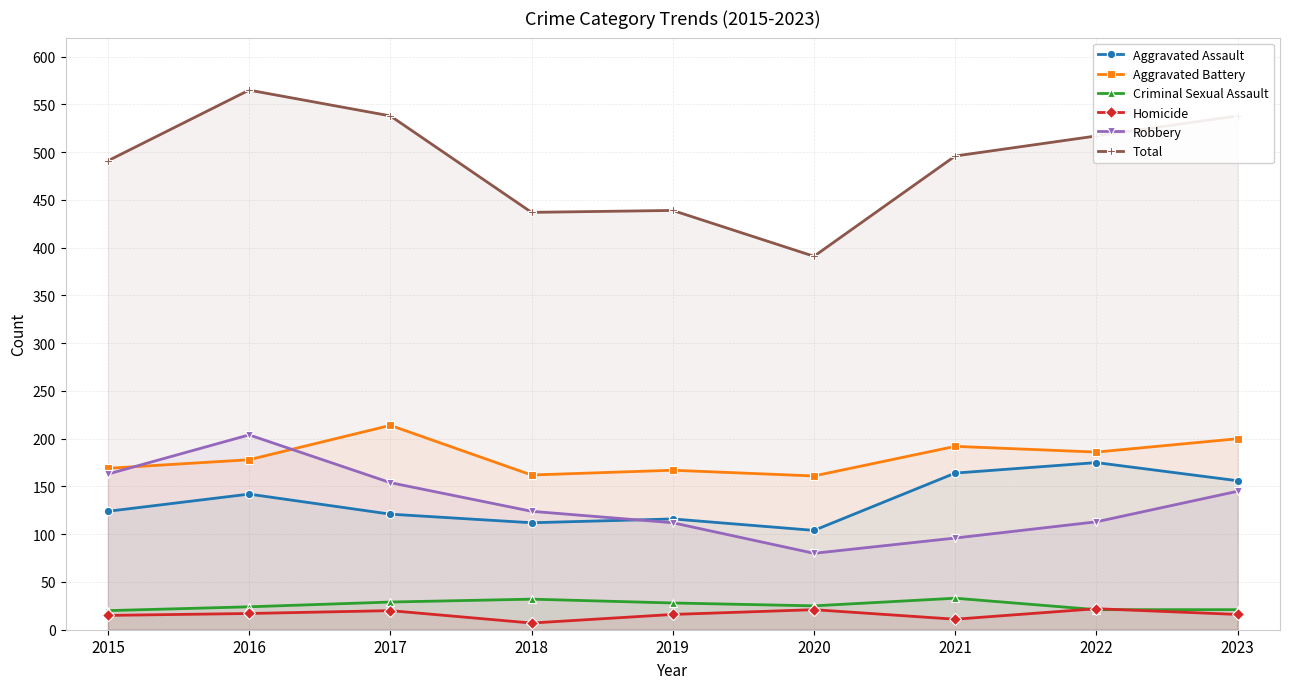

Is it true that Homicide equals 19 at 2021?

False